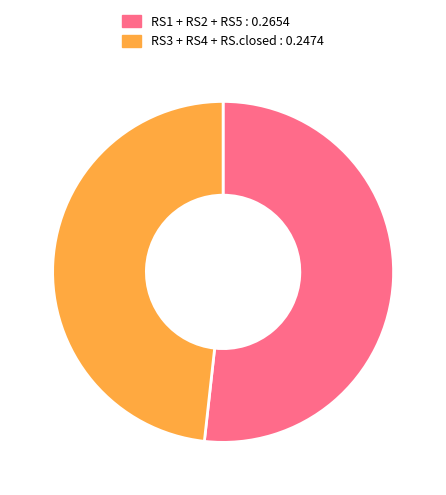

Does any single category account for the majority?

Yes